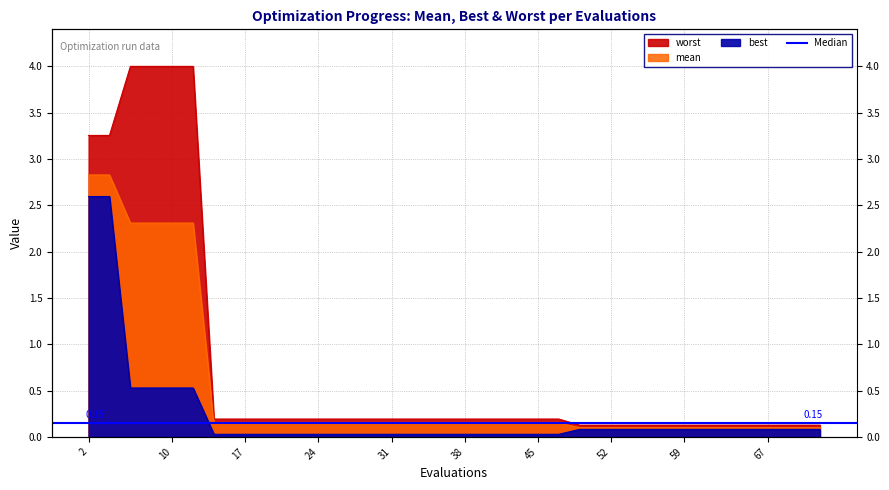

True or false: best and mean intersect in this chart.

False